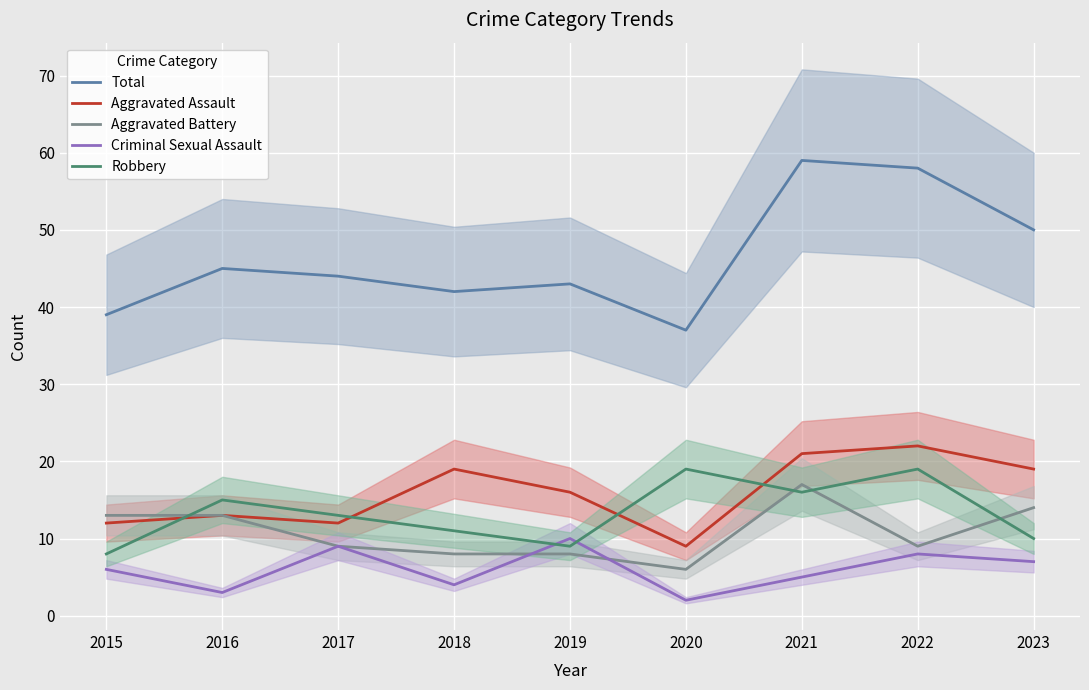

Where is the first local maximum for Criminal Sexual Assault?

2017